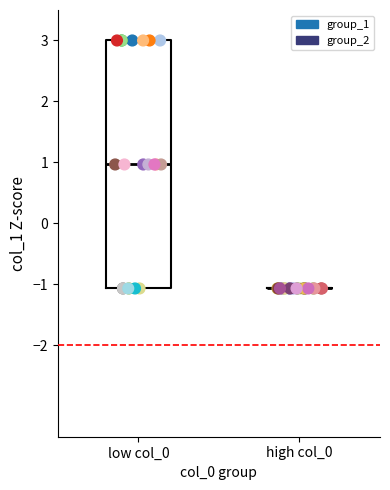

Which series reaches the maximum Y coordinate?

group_1